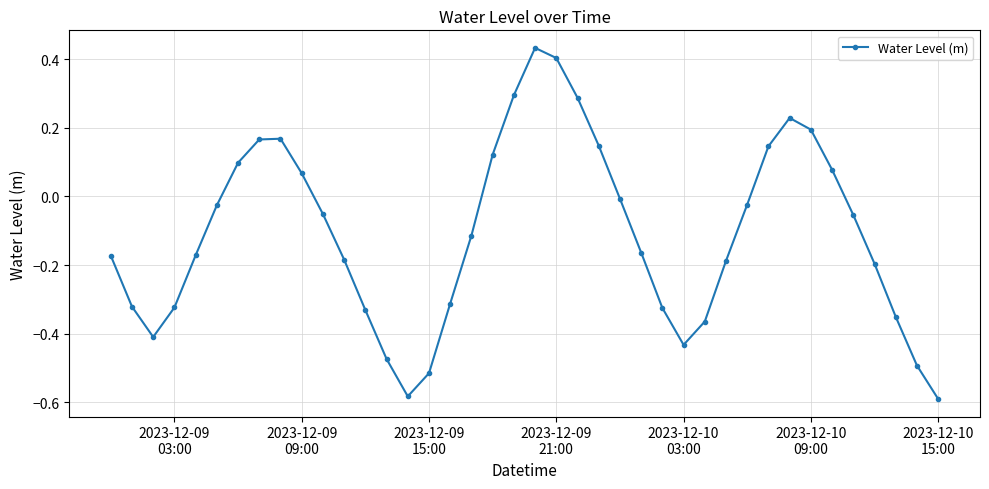

True or false: there are more than 2 points higher than both neighbors.

True